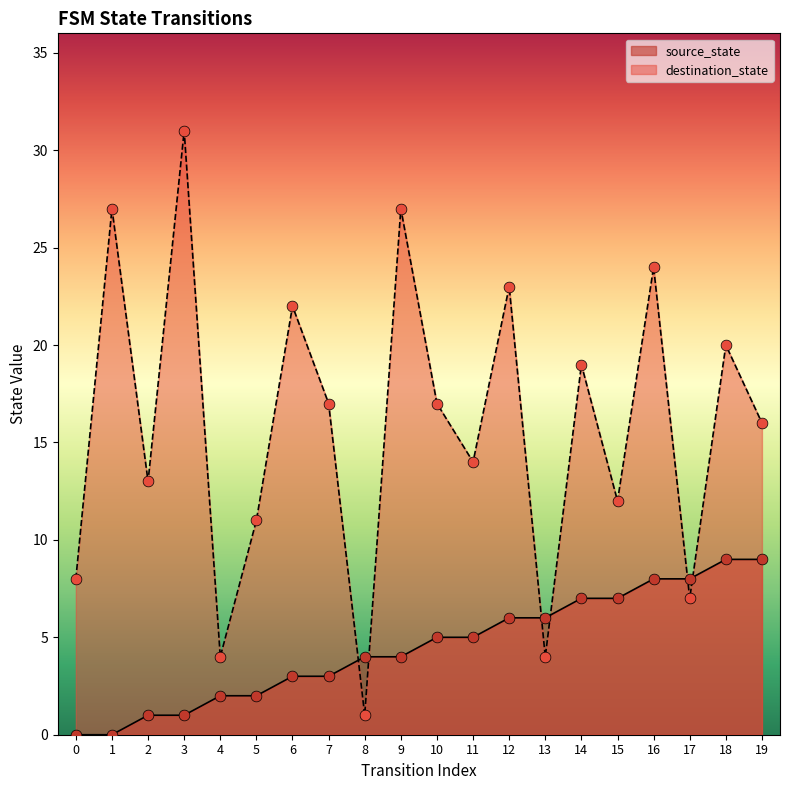

Which series contains the highest Y value?

destination_state